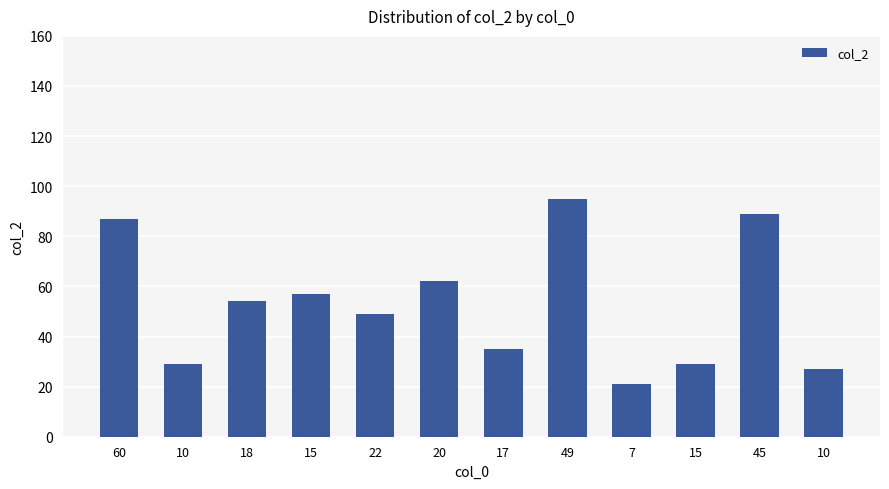

Does the chart contain any negative values?

No